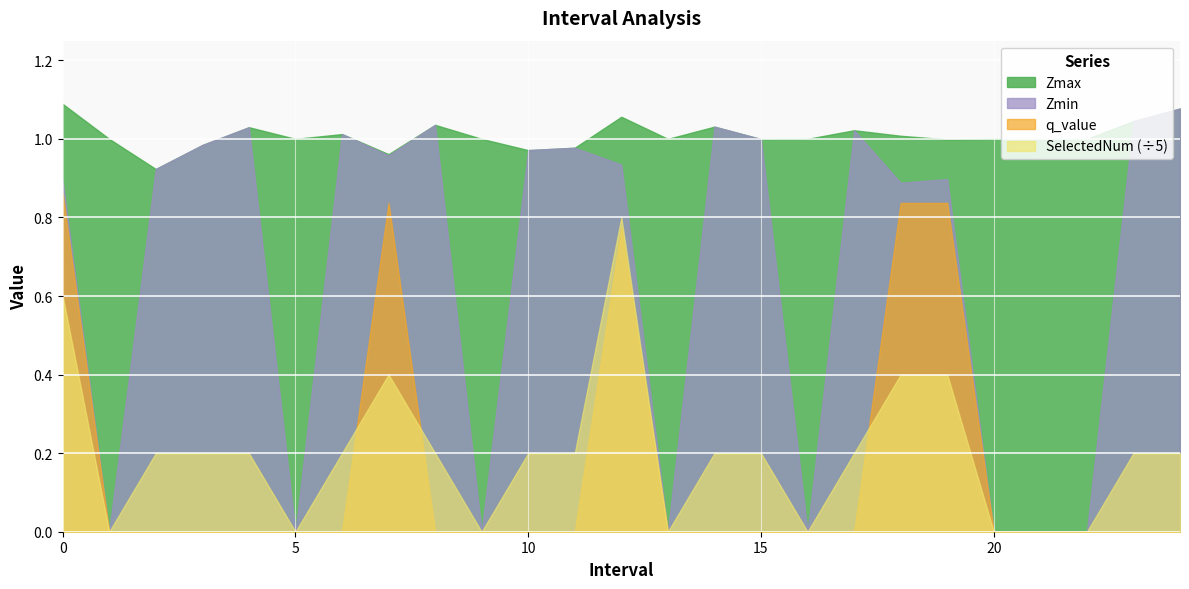

True or false: SelectedNum and q_value cross at least once.

False